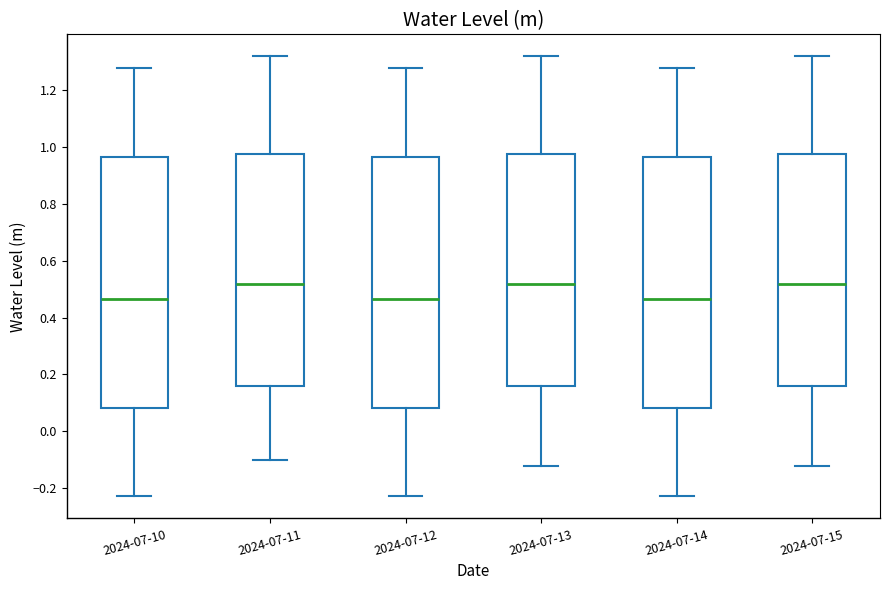

Reading left to right, transcribe this box plot: for each box, give where its median line is, the range the box spans, and where its two whiskers end, as read against the y-axis. The values are not printed on the chart, so give them approximately, as read against the axis.

2024-07-10: median 0.46, box 0.08 to 0.96, whiskers -0.22 to 1.28
2024-07-11: median 0.52, box 0.16 to 0.98, whiskers -0.10 to 1.32
2024-07-12: median 0.46, box 0.08 to 0.96, whiskers -0.22 to 1.28
2024-07-13: median 0.52, box 0.16 to 0.98, whiskers -0.12 to 1.32
2024-07-14: median 0.46, box 0.08 to 0.96, whiskers -0.22 to 1.28
2024-07-15: median 0.52, box 0.16 to 0.98, whiskers -0.12 to 1.32